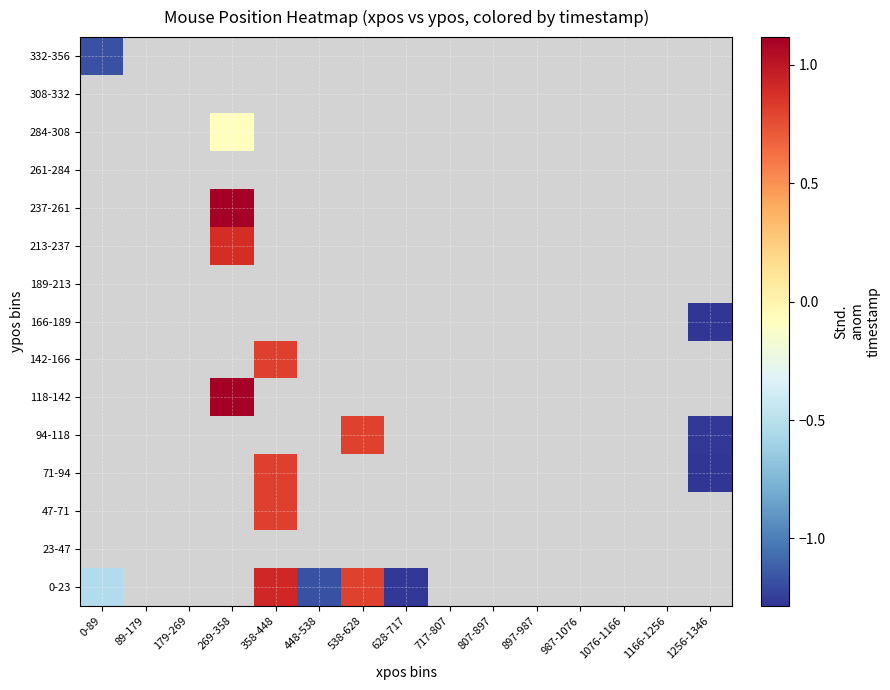

What is the difference between the highest and lowest values at 0-89?

0.6